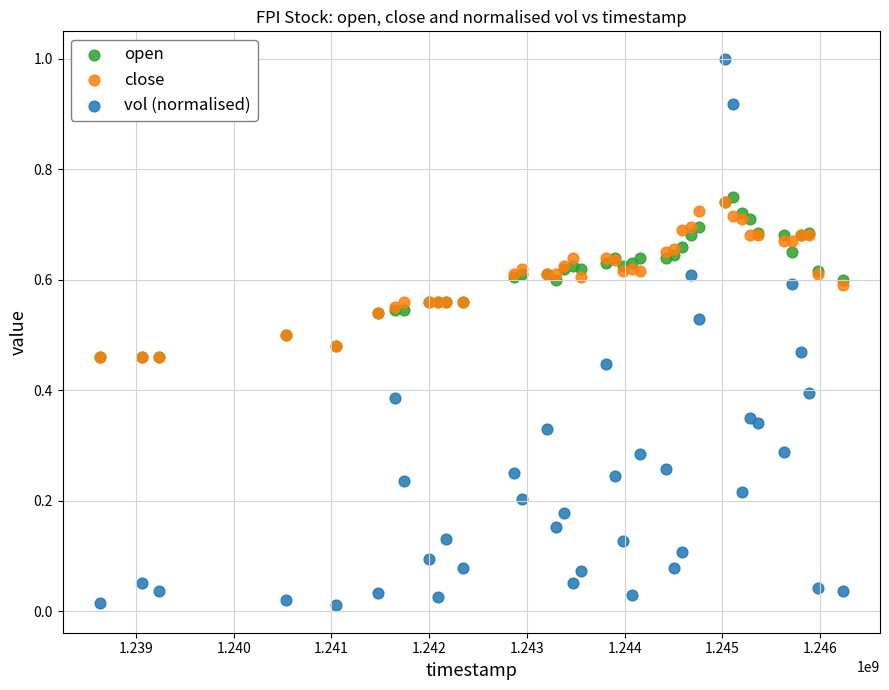

Which series reaches the maximum Y coordinate?

vol (normalised)